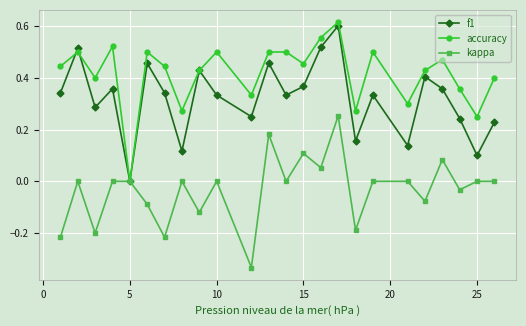

Which series has the largest total across all categories?

accuracy